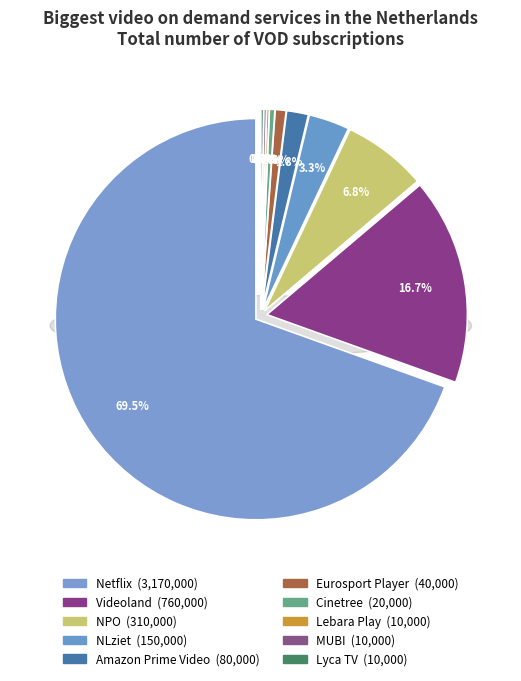

Rank the categories by value from highest to lowest.

Netflix, Videoland, NPO, NLziet, Amazon Prime Video, Eurosport Player, Cinetree, Lebara Play, MUBI, Lyca TV